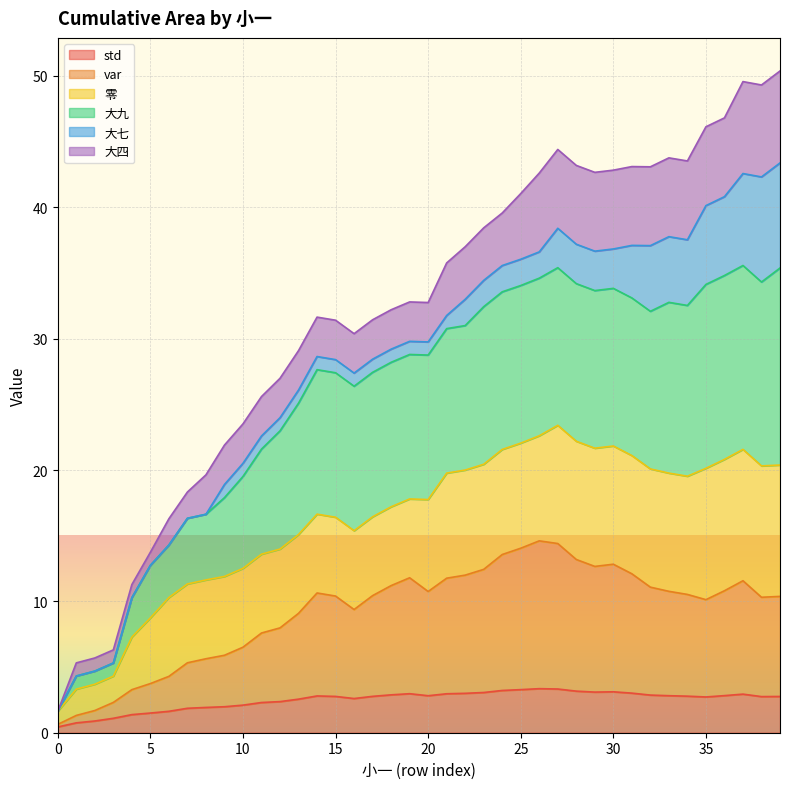

The value of std at 35 is 4.4. True or false?

False